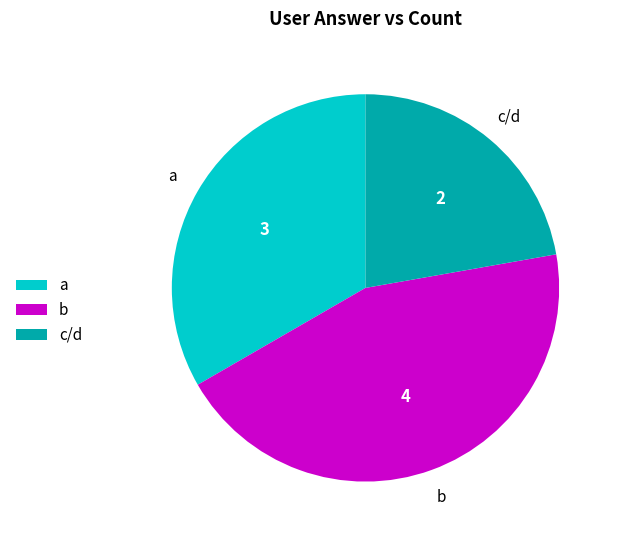

Between c/d and b, which is larger?

b